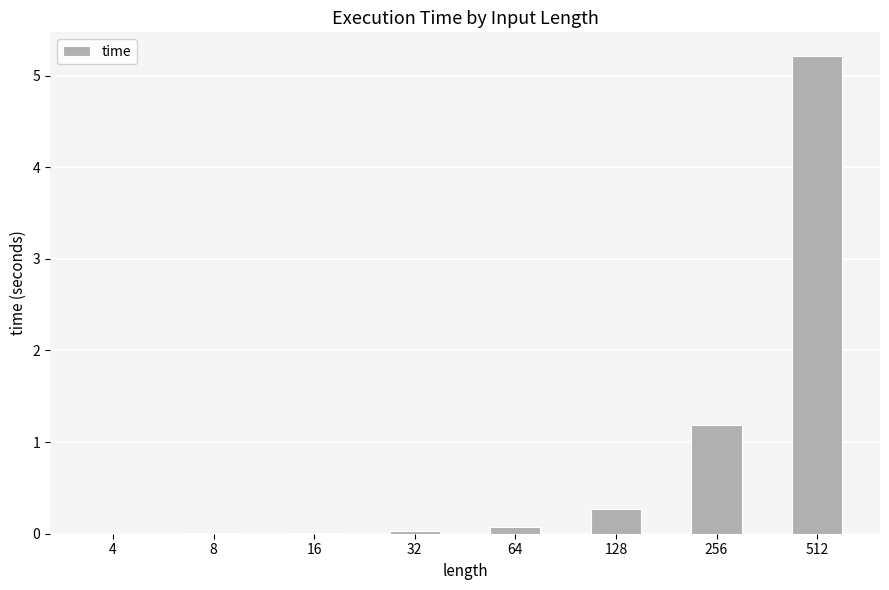

Does the chart contain stacked bars?

No